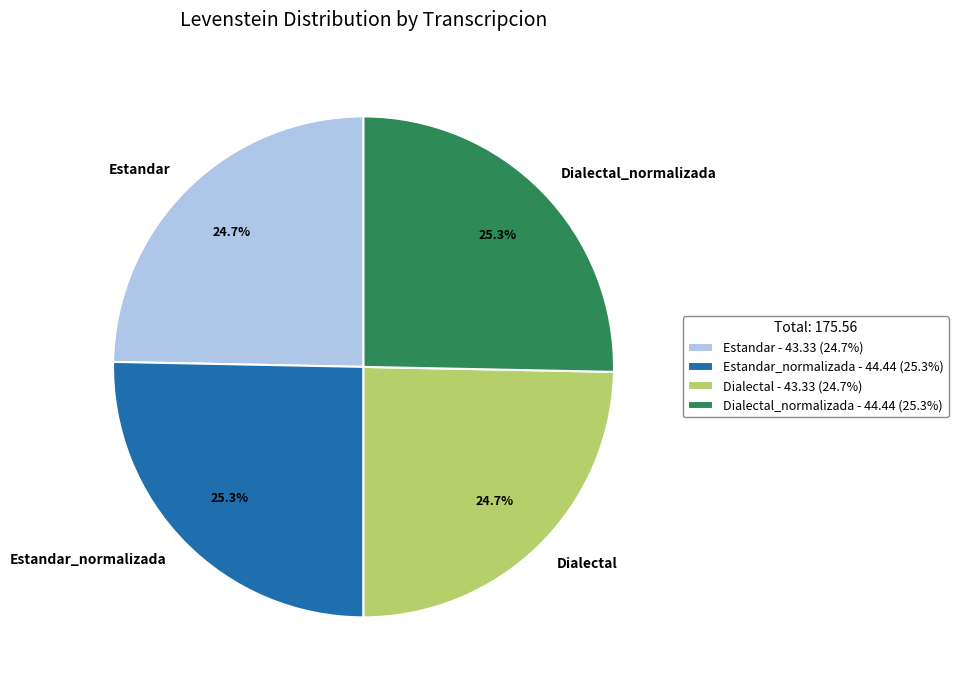

What percentage do Dialectal_normalizada and Estandar_normalizada together represent?

50.6%